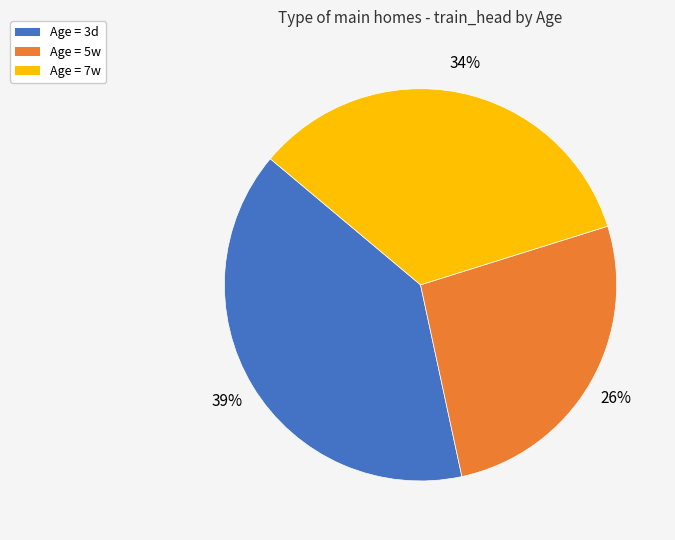

Rank the categories by value from highest to lowest.

Age = 3d, Age = 7w, Age = 5w